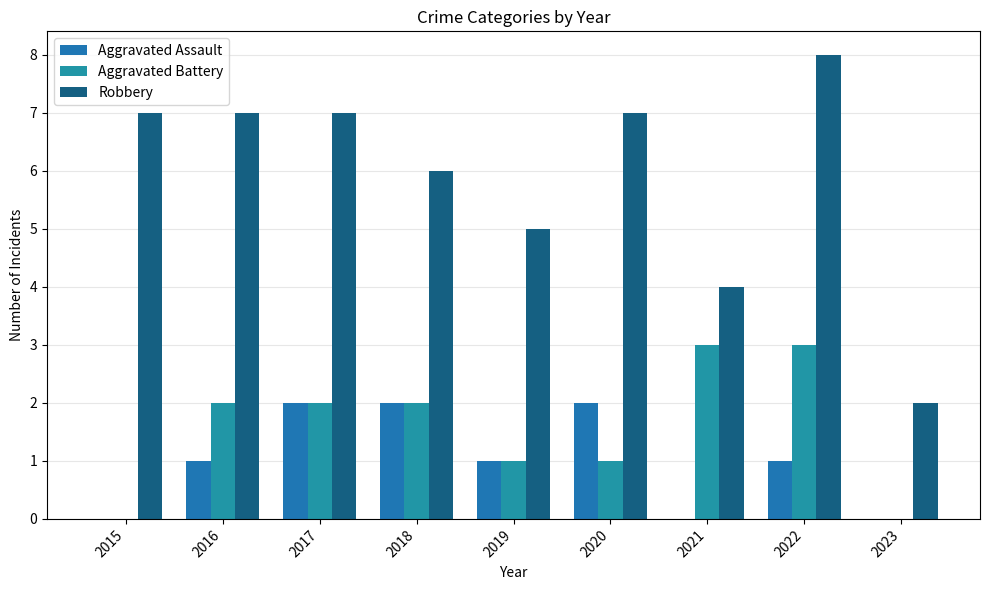

List the series in order of their peak value, highest first.

Robbery, Aggravated Battery, Aggravated Assault